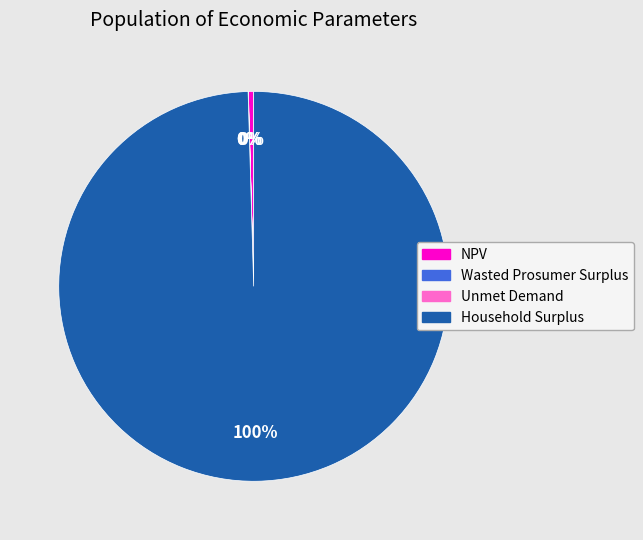

Which slice is the largest?

Household Surplus